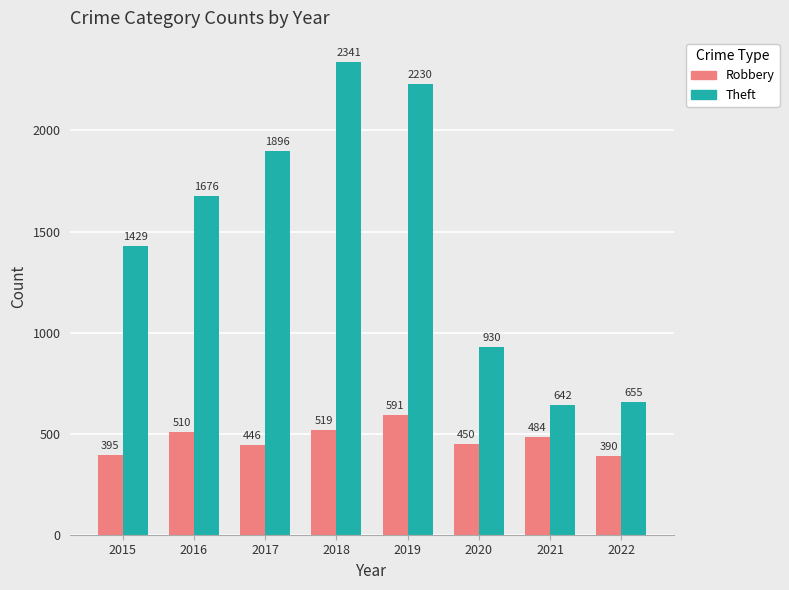

At which label does Theft reach its minimum?

2021